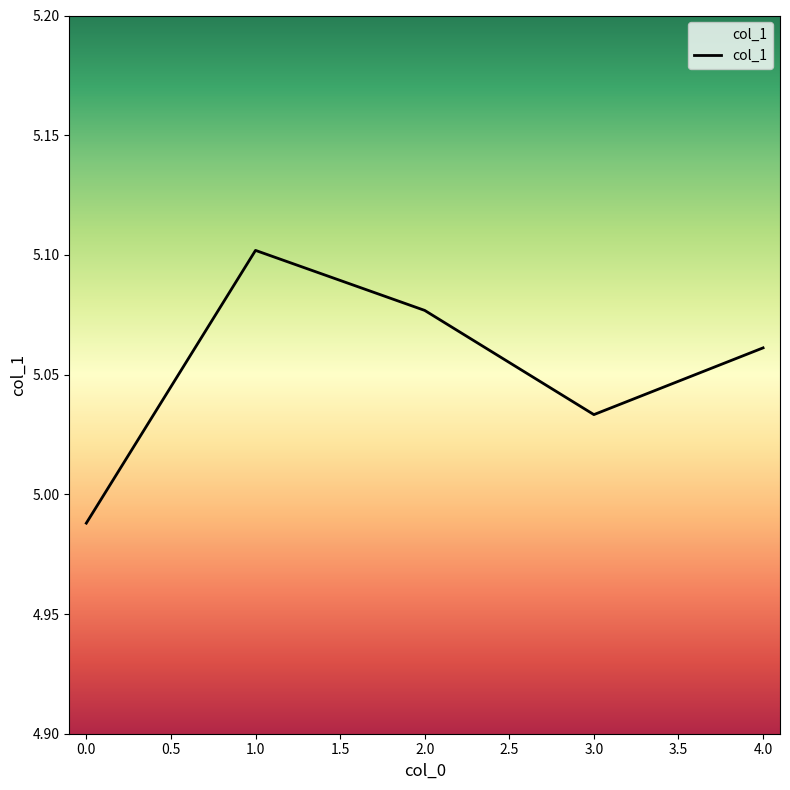

At which label does the data first exceed 5?

1.0